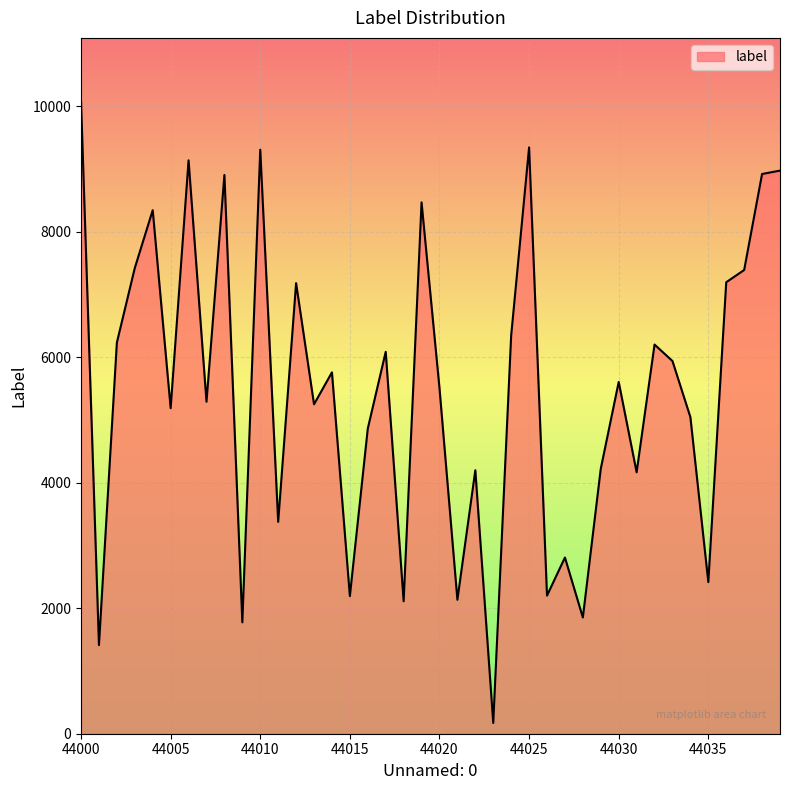

True or false: the data has more than 2 interior local peaks.

True